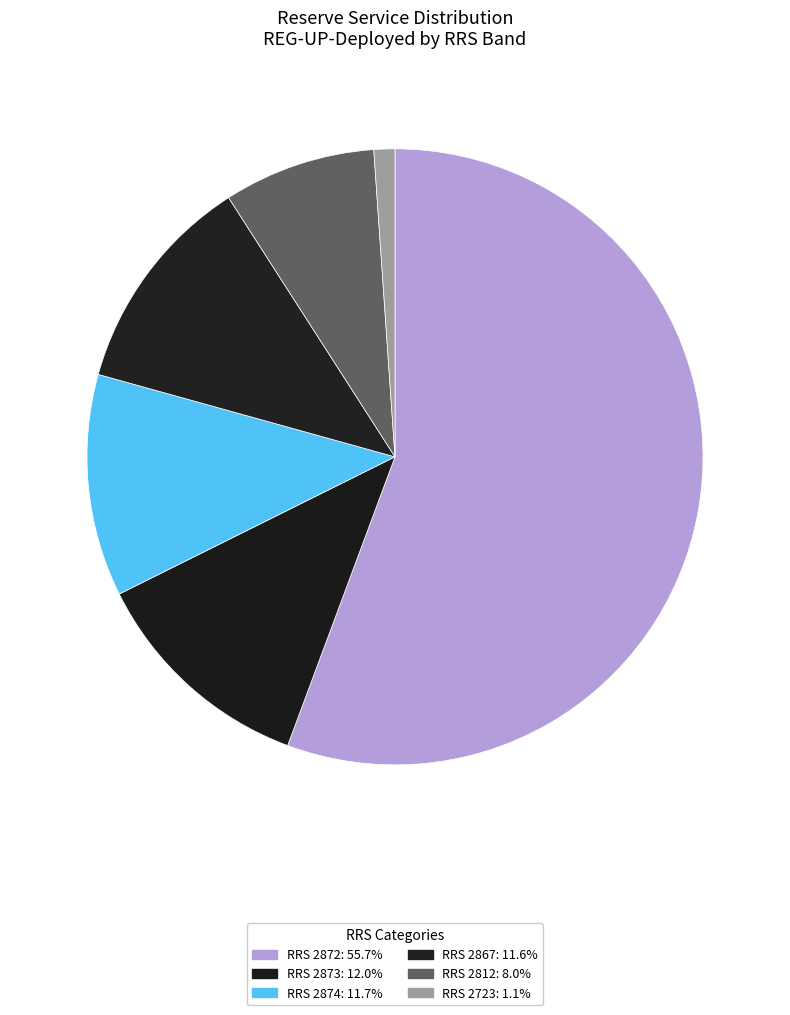

How many segments does this pie chart have?

6